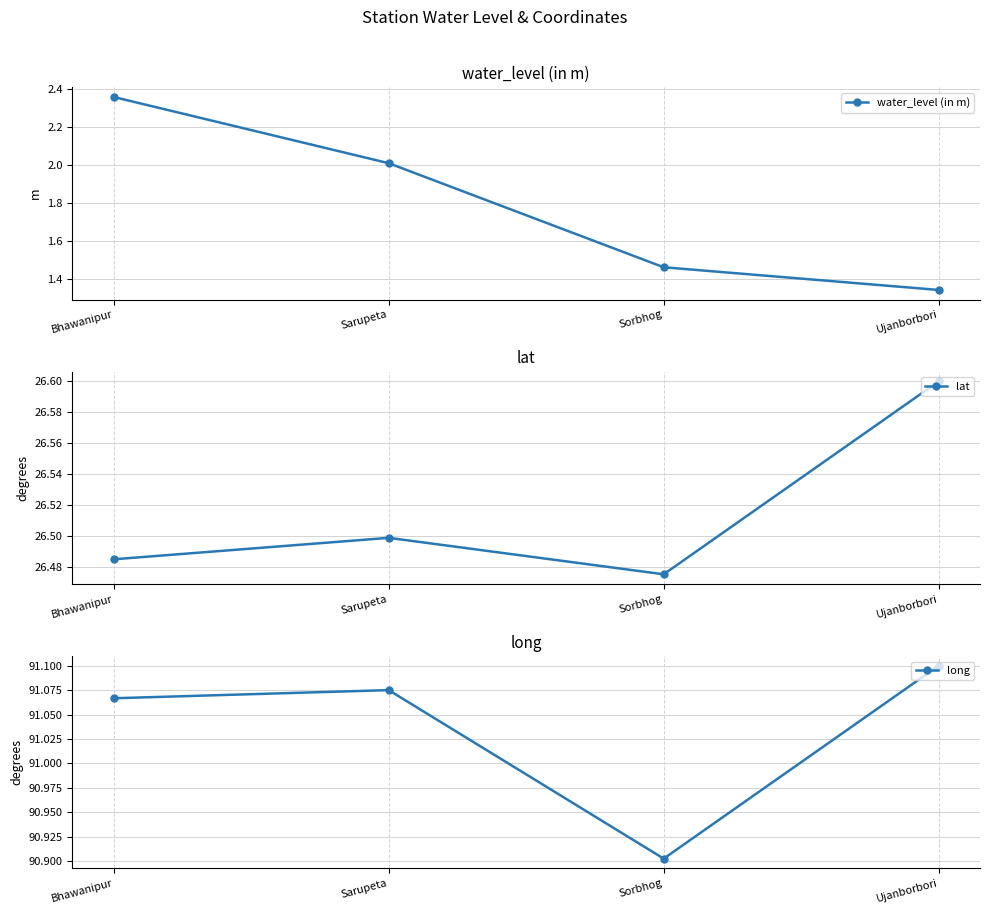

Is it true that lat equals 26.5 at Sorbhog?

True